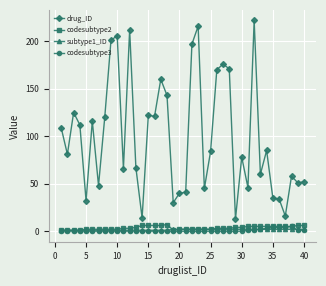

True or false: subtype1_ID and drug_ID intersect in this chart.

False